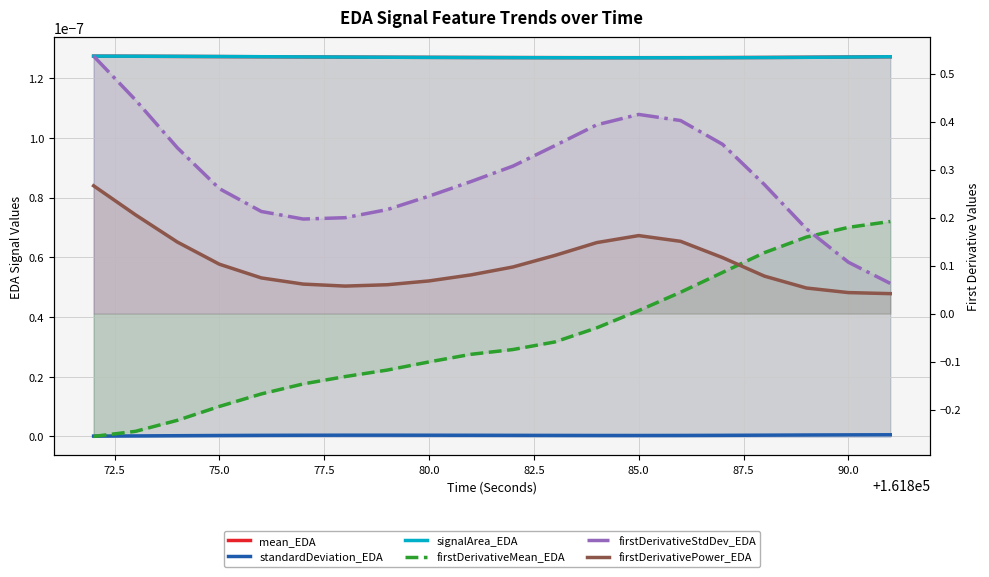

Reading left to right, extract all data points from this chart.

mean_EDA: 0.0	0.0	0.0	0.0	0.0	0.0	0.0	0.0	0.0	0.0	0.0	0.0	0.0	0.0	0.0	0.0	0.0	0.0	0.0	0.0
standardDeviation_EDA: 0.0	0.0	0.0	0.0	0.0	0.0	0.0	0.0	0.0	0.0	0.0	0.0	0.0	0.0	0.0	0.0	0.0	0.0	0.0	0.0
signalArea_EDA: 0.0	0.0	0.0	0.0	0.0	0.0	0.0	0.0	0.0	0.0	0.0	0.0	0.0	0.0	0.0	0.0	0.0	0.0	0.0	0.0
firstDerivativeMean_EDA: -0.3	-0.2	-0.2	-0.2	-0.2	-0.1	-0.1	-0.1	-0.1	-0.1	-0.1	-0.1	-0.0	0.0	0.0	0.1	0.1	0.2	0.2	0.2
firstDerivativeStdDev_EDA: 0.5	0.4	0.3	0.3	0.2	0.2	0.2	0.2	0.2	0.3	0.3	0.3	0.4	0.4	0.4	0.4	0.3	0.2	0.1	0.1
firstDerivativePower_EDA: 0.3	0.2	0.1	0.1	0.1	0.1	0.1	0.1	0.1	0.1	0.1	0.1	0.1	0.2	0.2	0.1	0.1	0.1	0.0	0.0